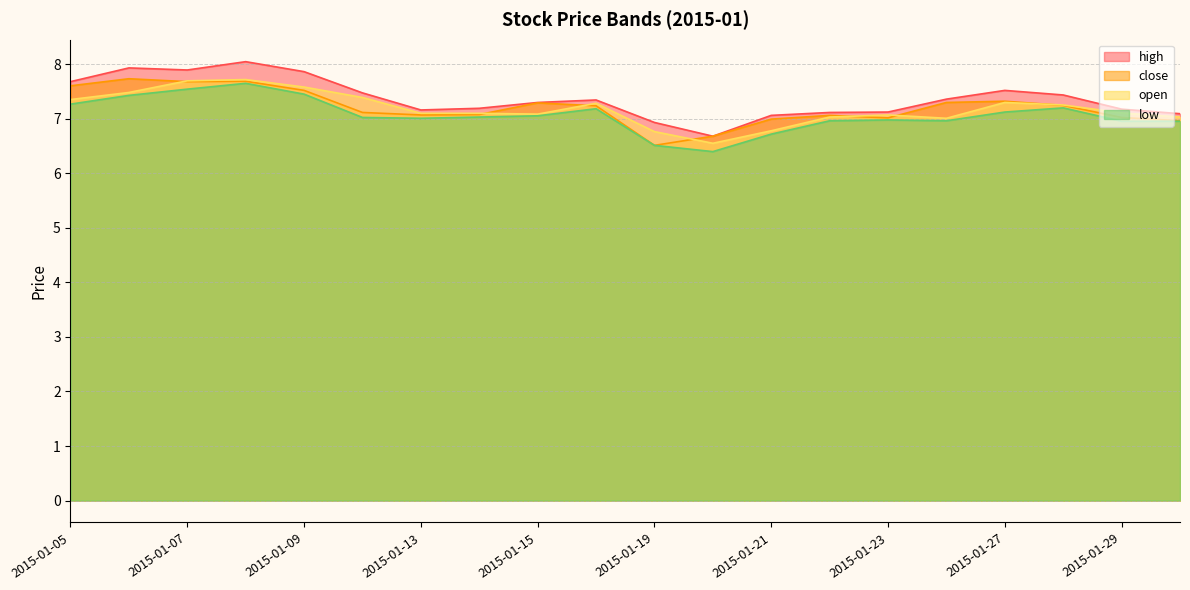

At which category is the sum across all series the highest?

2015-01-08